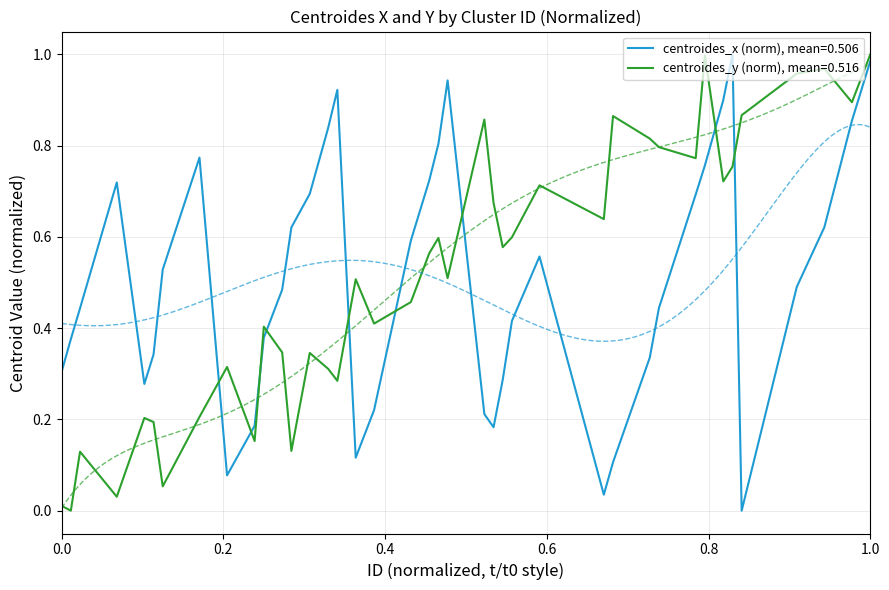

What is the approximate value of centroides_y at 74?

0.8